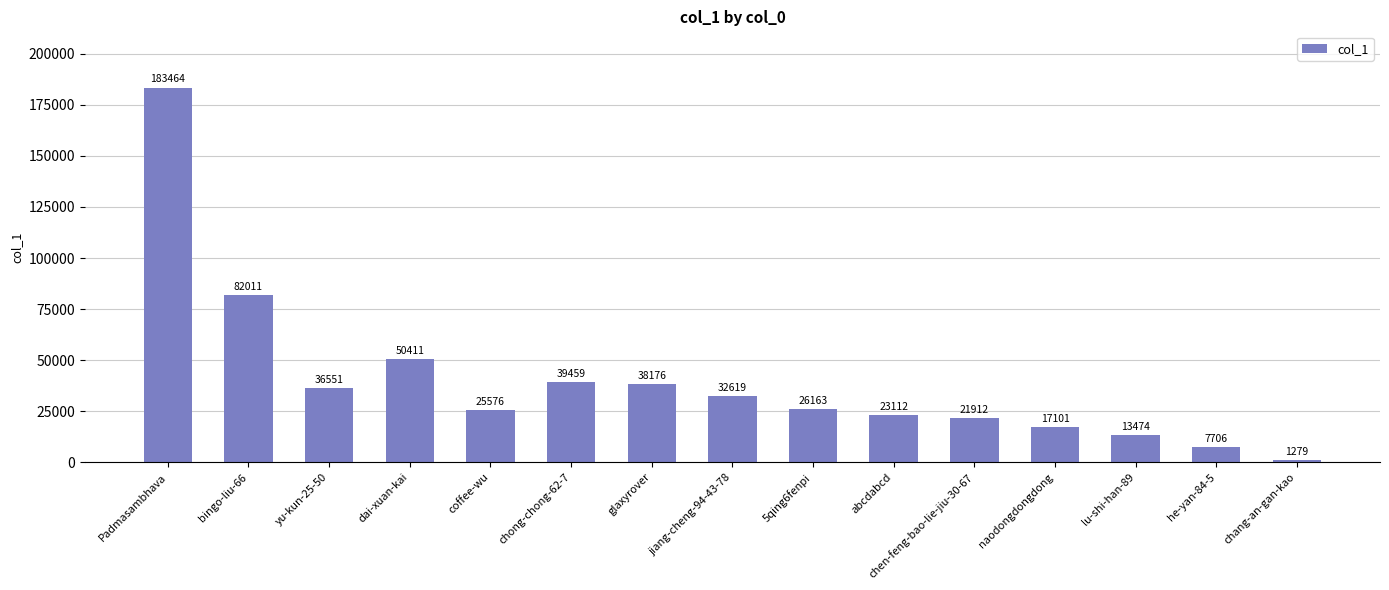

Which has a higher value, he-yan-84-5 or jiang-cheng-94-43-78?

jiang-cheng-94-43-78